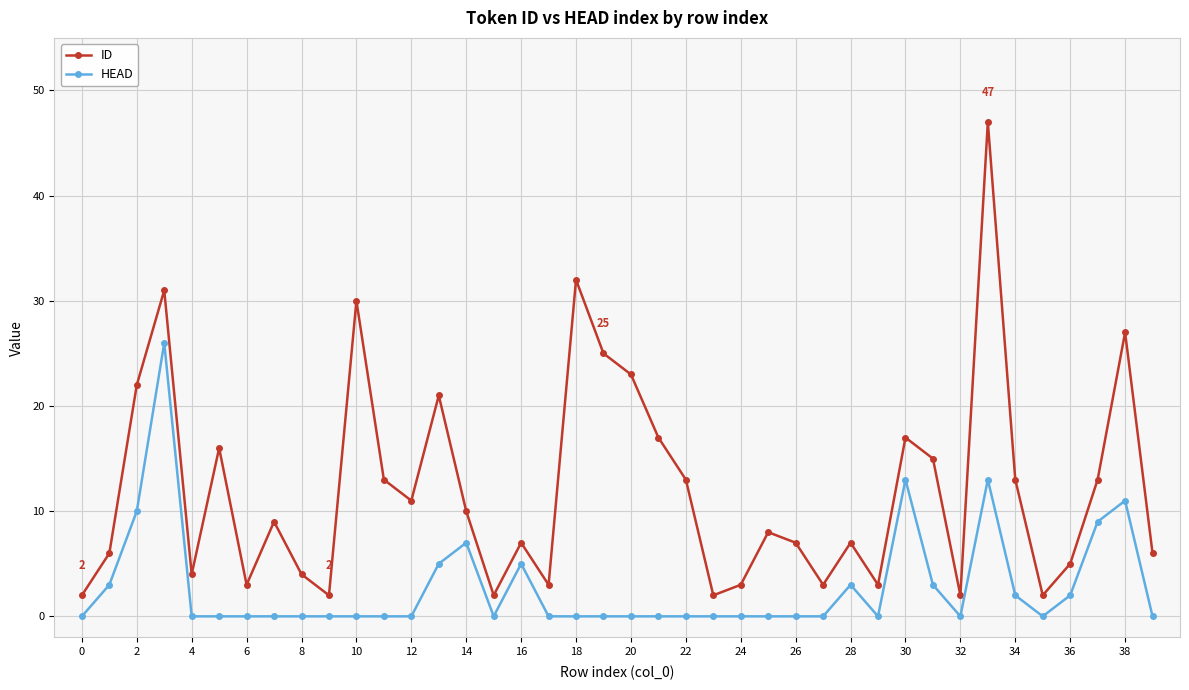

Rank the series by their maximum value, from highest to lowest.

ID, HEAD